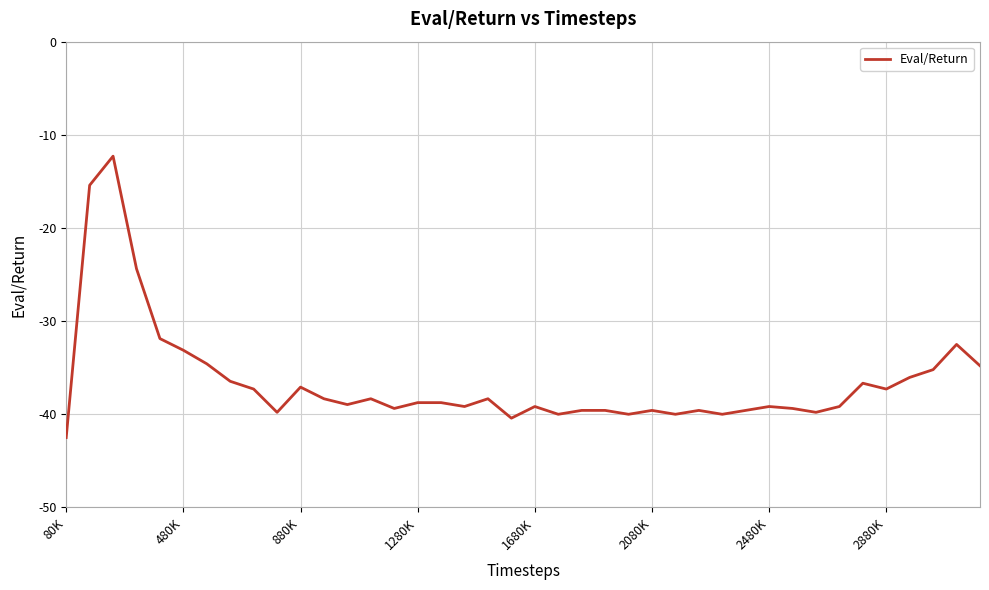

What is the smallest value displayed?

-42.5